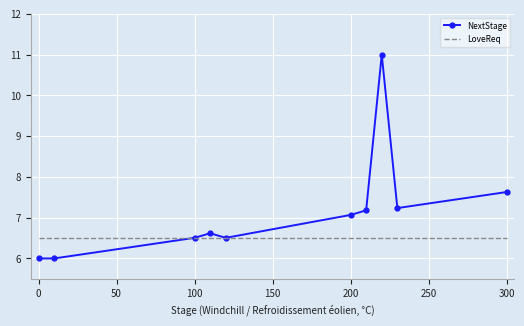

List the series in order of their overall mean, lowest first.

LoveReq, NextStage